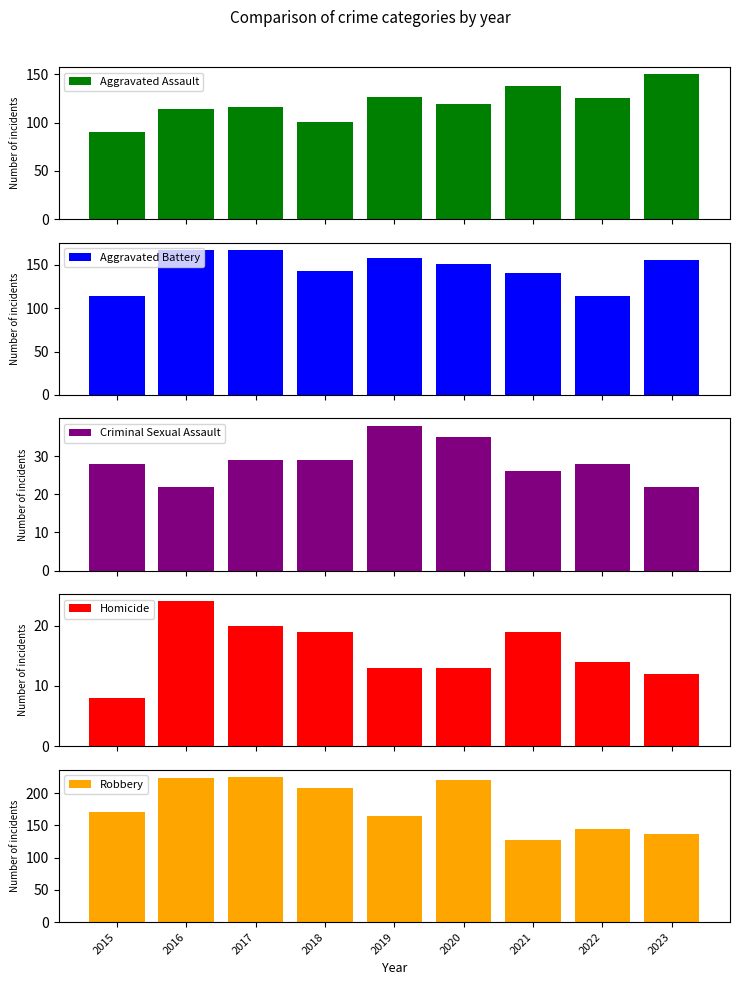

What is the minimum value for Aggravated Assault?

90